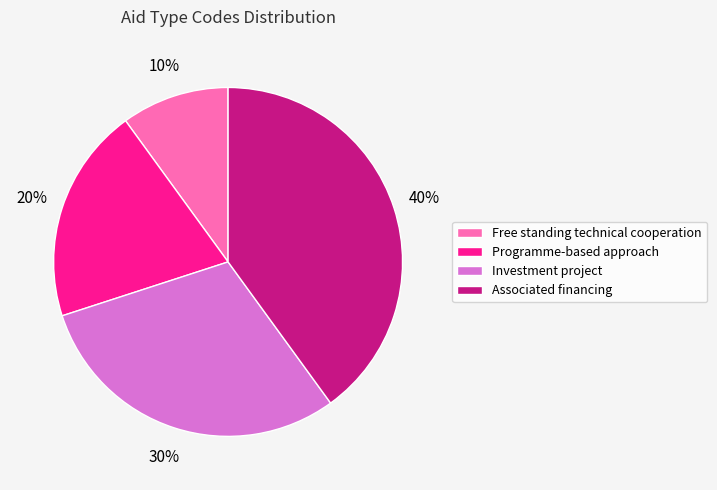

Count the number of slices in the pie.

4